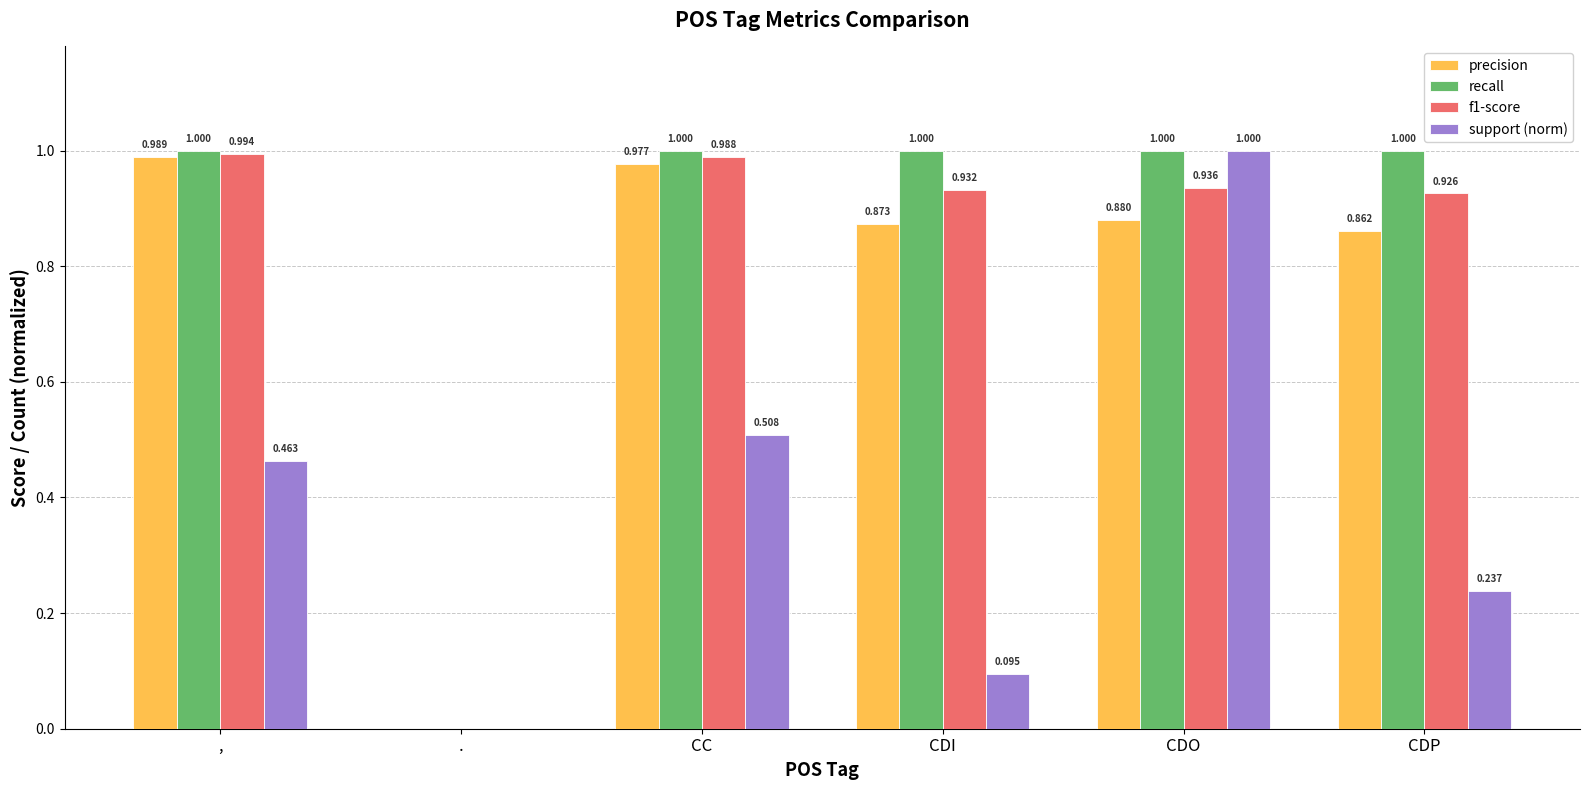

At which label does support (norm) reach its peak?

CDO